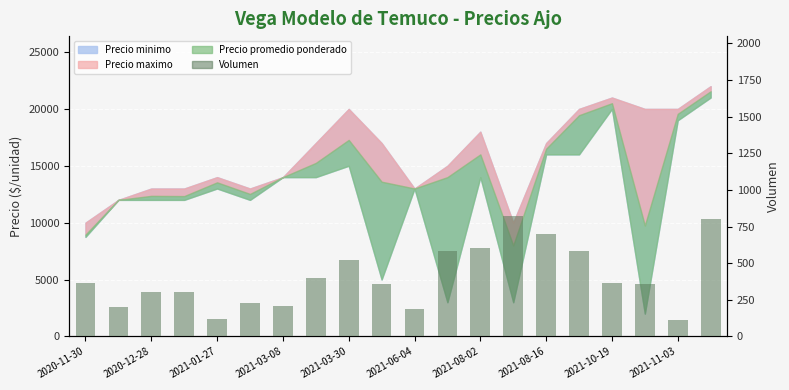

Are the bars grouped side by side (vs. stacked)?

No